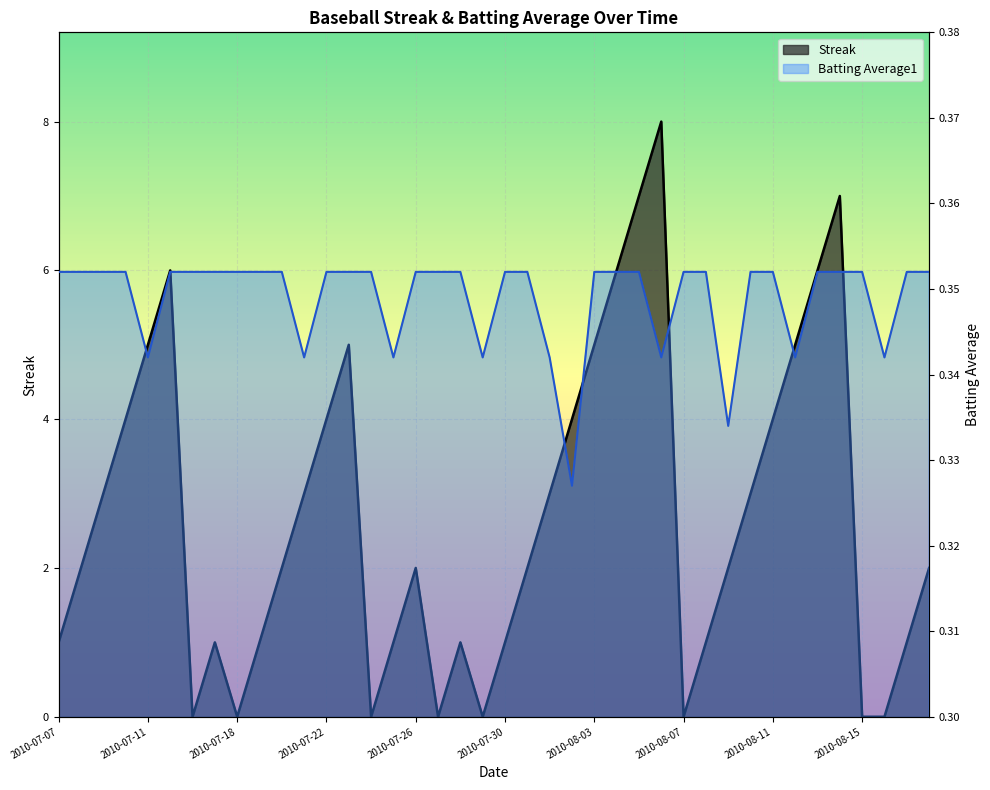

Which series changed the most between 2010-07-27 and 2010-08-12?

Streak